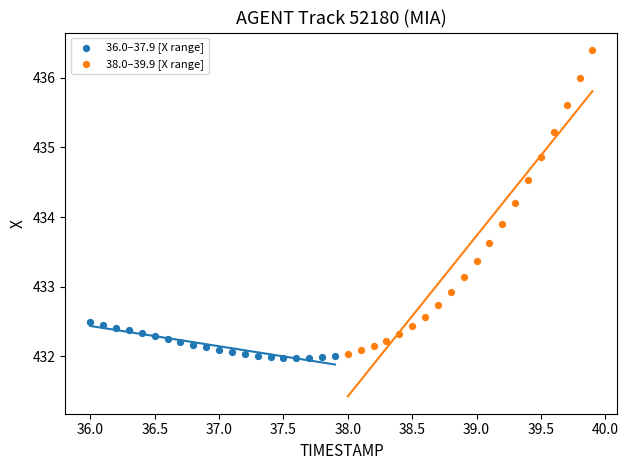

Which series contains the highest Y value?

38.0–39.9 [X range]